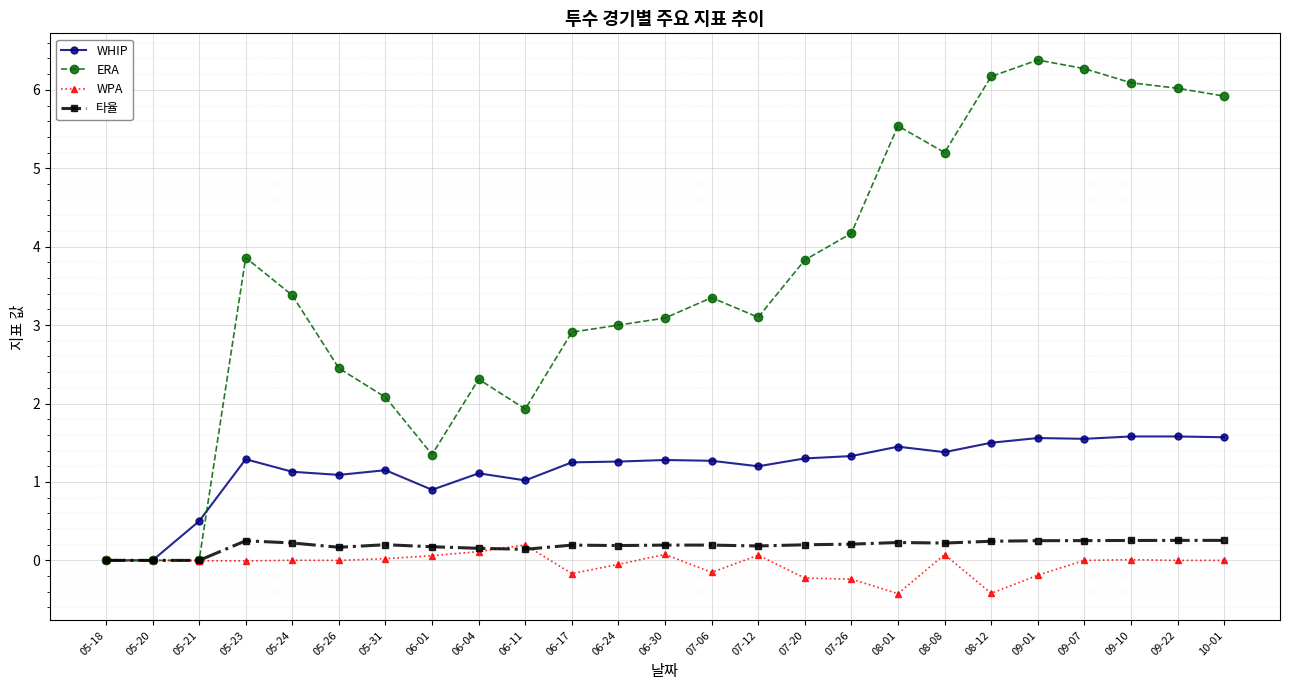

Is it true that ERA equals 10.5 at 09-07?

False